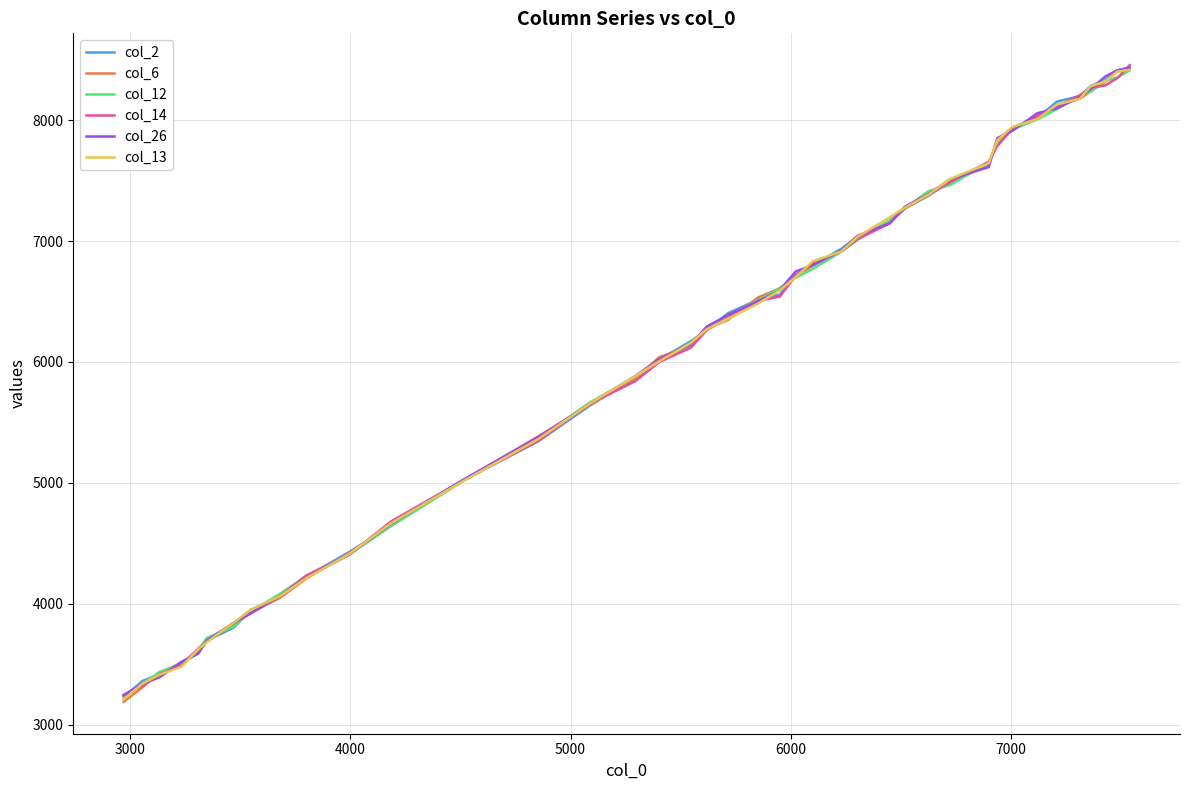

What is the greatest value displayed?

8455